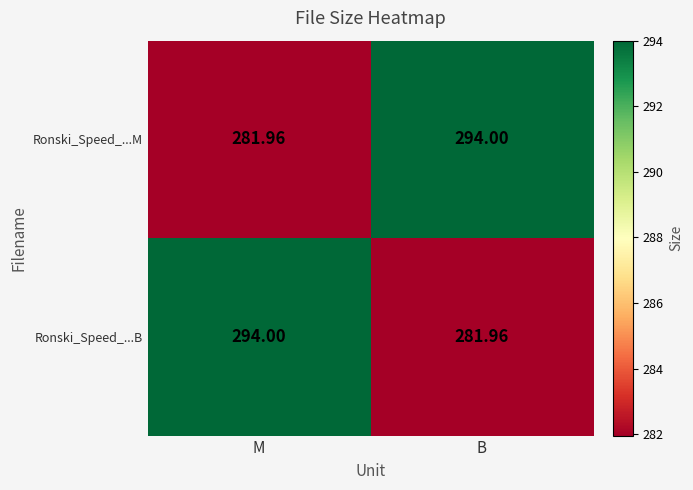

At which label is Ronski_Speed_...B closest to 287?

B